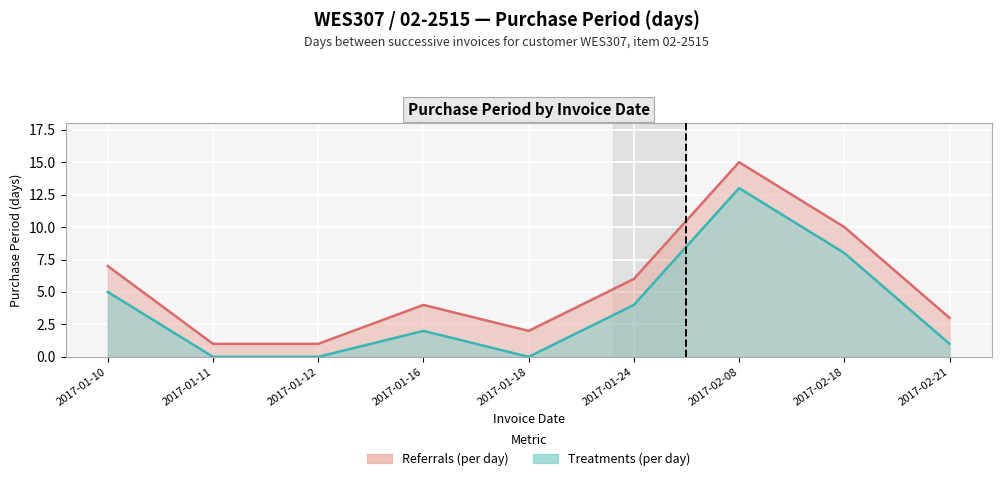

How many data points are less than 4?

4